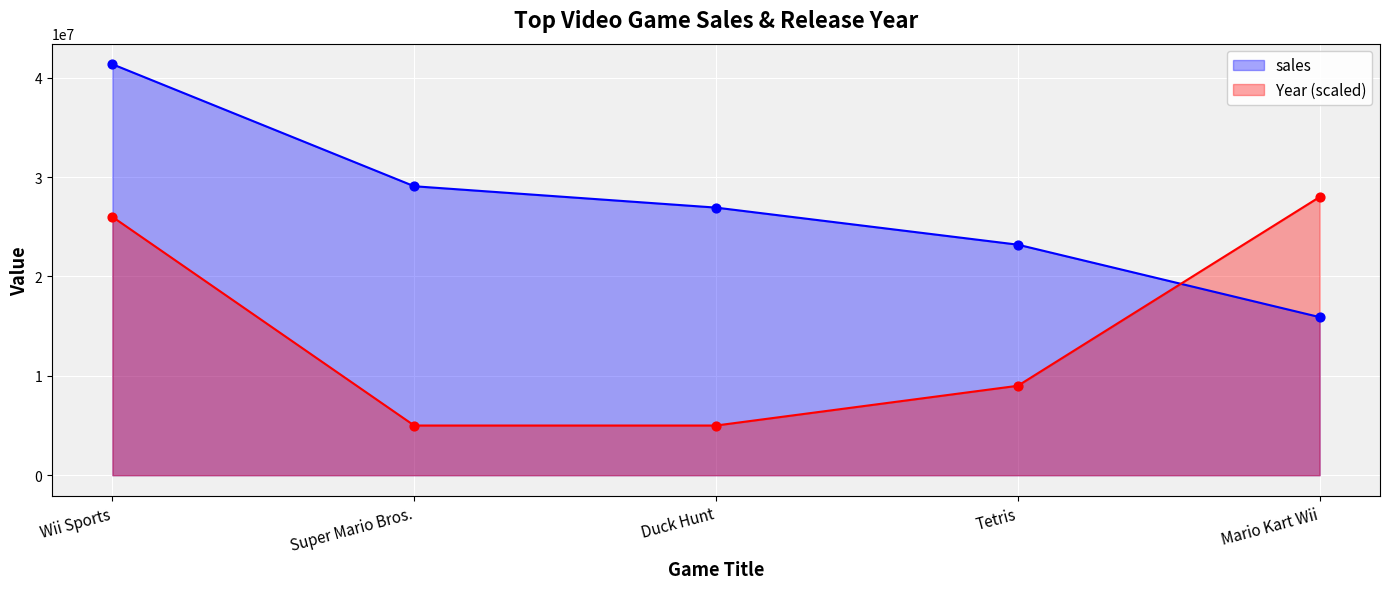

At how many categories does at least one series exceed 39719246?

1